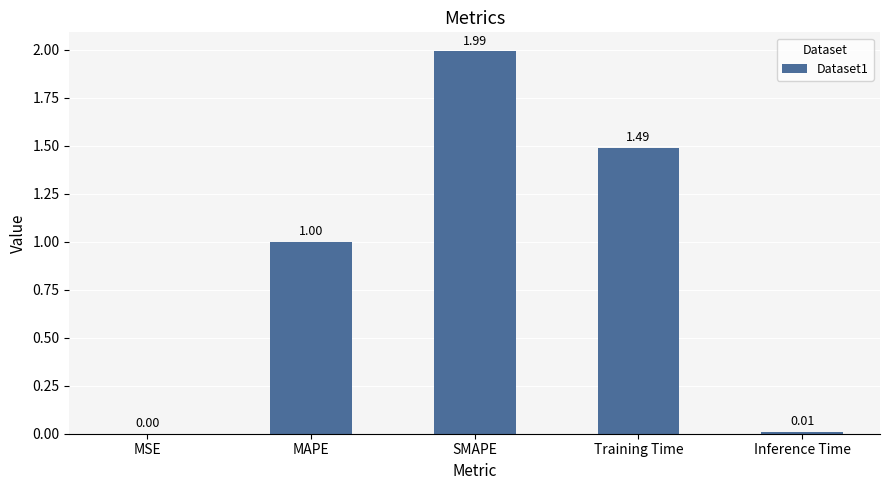

The chart shows a value of 1.0 at MAPE. True or false?

True